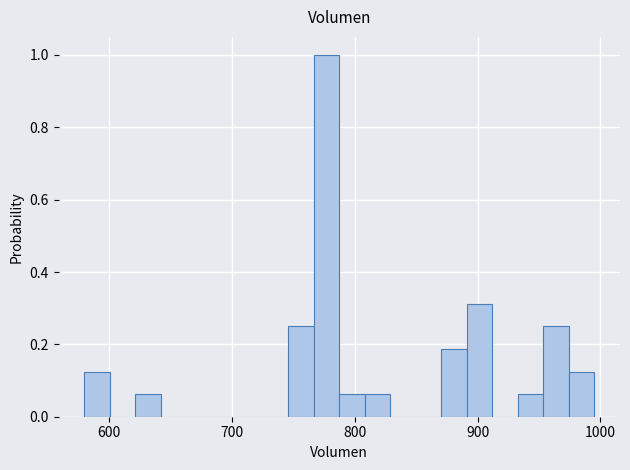

Around what value on the x-axis is the tallest bar? Give the approximate position of its centre, as read against the axis.

780